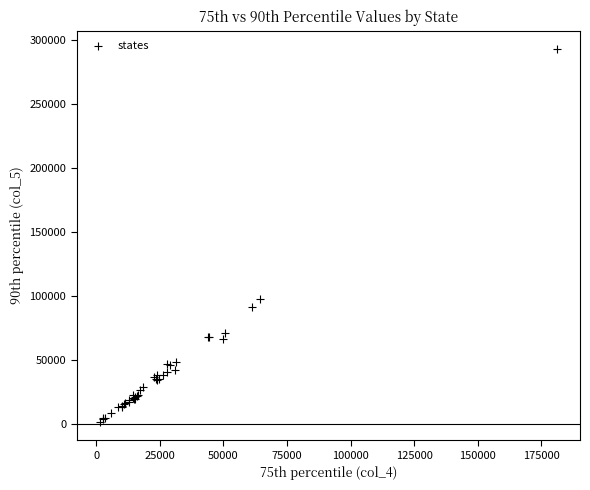

What Y value in the scatter plot is closest to 147375?

97998.0